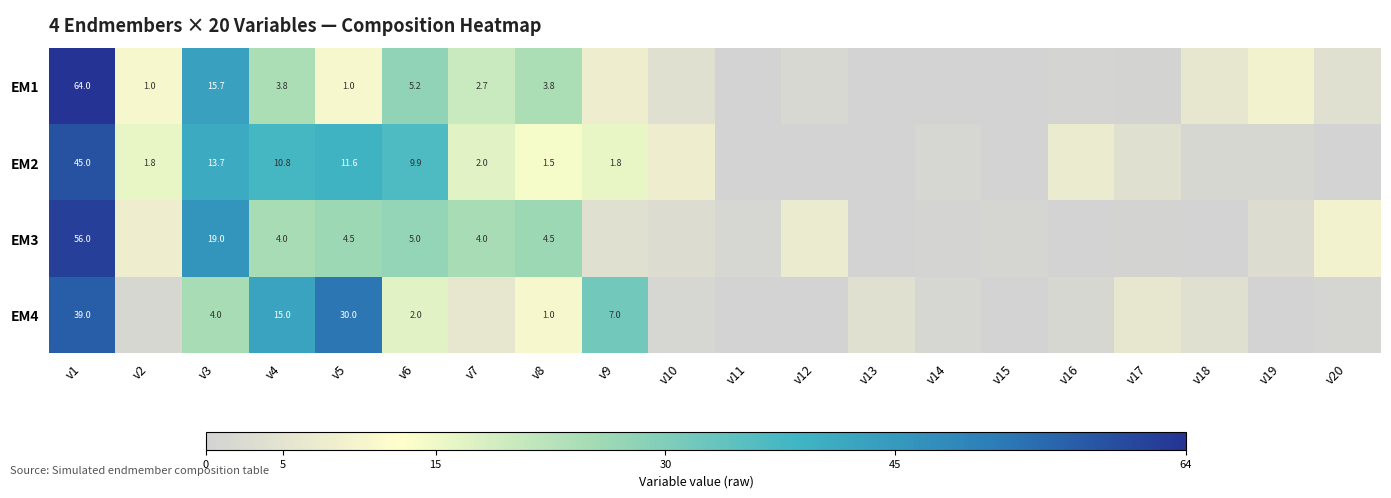

At which category is the sum across all series the highest?

v1